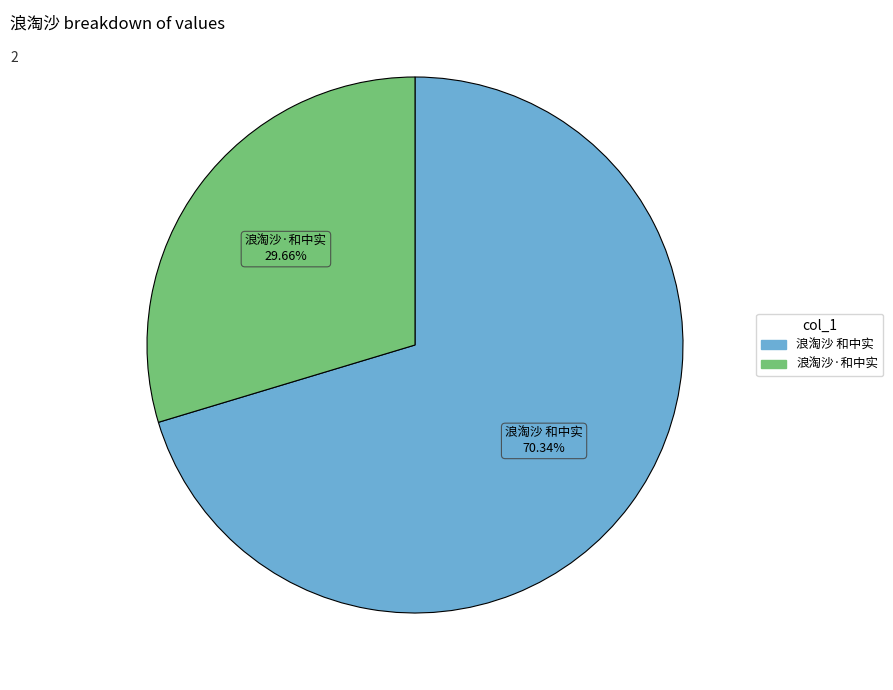

What percentage is the 浪淘沙·和中实 slice, to the nearest percent?

30%